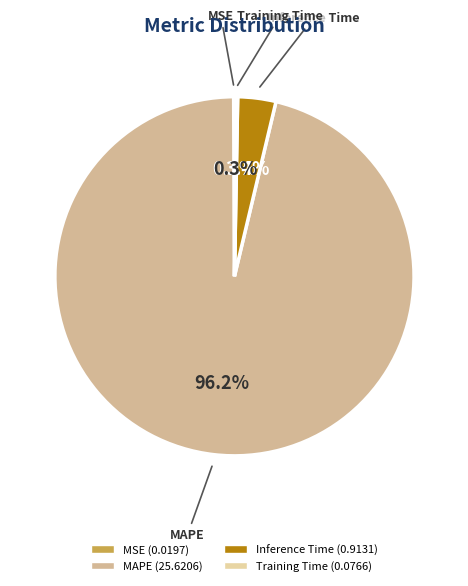

To the nearest percent, what is the combined percentage of Training Time and Inference Time?

4%